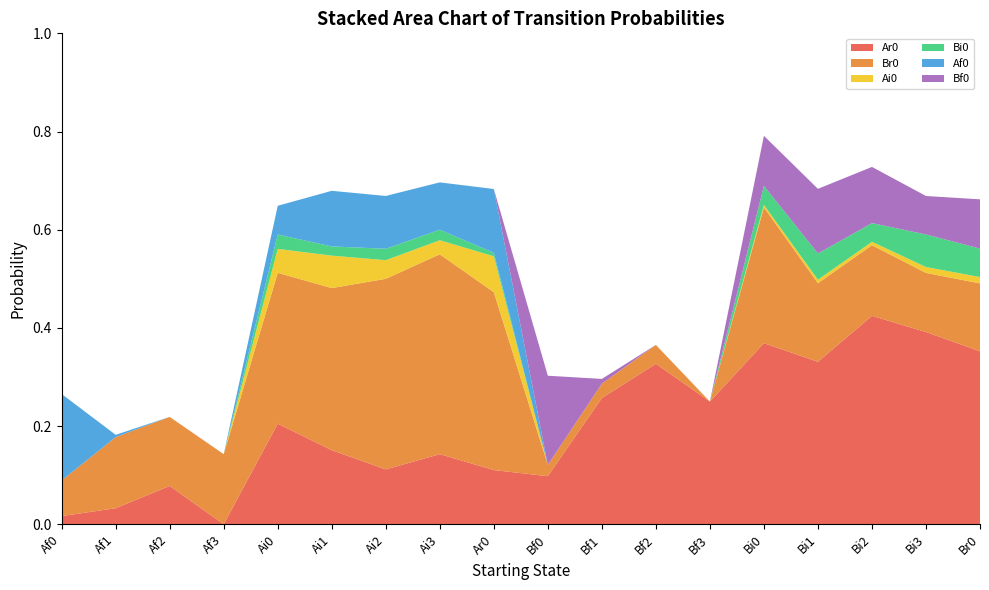

Reading left to right, extract all data points from this chart.

Ar0: Af0=0.0	Af1=0.0	Af2=0.1	Af3=0.0	Ai0=0.2	Ai1=0.2	Ai2=0.1	Ai3=0.1	Ar0=0.1	Bf0=0.1	Bf1=0.3	Bf2=0.3	Bf3=0.2	Bi0=0.4	Bi1=0.3	Bi2=0.4	Bi3=0.4	Br0=0.4
Br0: Af0=0.1	Af1=0.1	Af2=0.1	Af3=0.1	Ai0=0.3	Ai1=0.3	Ai2=0.4	Ai3=0.4	Ar0=0.4	Bf0=0.0	Bf1=0.0	Bf2=0.0	Bf3=0.0	Bi0=0.3	Bi1=0.2	Bi2=0.1	Bi3=0.1	Br0=0.1
Ai0: Af0=0.0	Af1=0.0	Af2=0.0	Af3=0.0	Ai0=0.0	Ai1=0.1	Ai2=0.0	Ai3=0.0	Ar0=0.1	Bf0=0.0	Bf1=0.0	Bf2=0.0	Bf3=0.0	Bi0=0.0	Bi1=0.0	Bi2=0.0	Bi3=0.0	Br0=0.0
Bi0: Af0=0.0	Af1=0.0	Af2=0.0	Af3=0.0	Ai0=0.0	Ai1=0.0	Ai2=0.0	Ai3=0.0	Ar0=0.0	Bf0=0.0	Bf1=0.0	Bf2=0.0	Bf3=0.0	Bi0=0.0	Bi1=0.1	Bi2=0.0	Bi3=0.1	Br0=0.1
Af0: Af0=0.2	Af1=0.0	Af2=0.0	Af3=0.0	Ai0=0.1	Ai1=0.1	Ai2=0.1	Ai3=0.1	Ar0=0.1	Bf0=0.0	Bf1=0.0	Bf2=0.0	Bf3=0.0	Bi0=0.0	Bi1=0.0	Bi2=0.0	Bi3=0.0	Br0=0.0
Bf0: Af0=0.0	Af1=0.0	Af2=0.0	Af3=0.0	Ai0=0.0	Ai1=0.0	Ai2=0.0	Ai3=0.0	Ar0=0.0	Bf0=0.2	Bf1=0.0	Bf2=0.0	Bf3=0.0	Bi0=0.1	Bi1=0.1	Bi2=0.1	Bi3=0.1	Br0=0.1